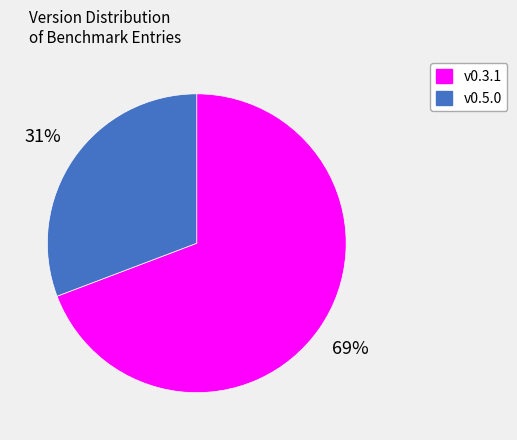

Is there any slice that represents more than half of the pie?

Yes